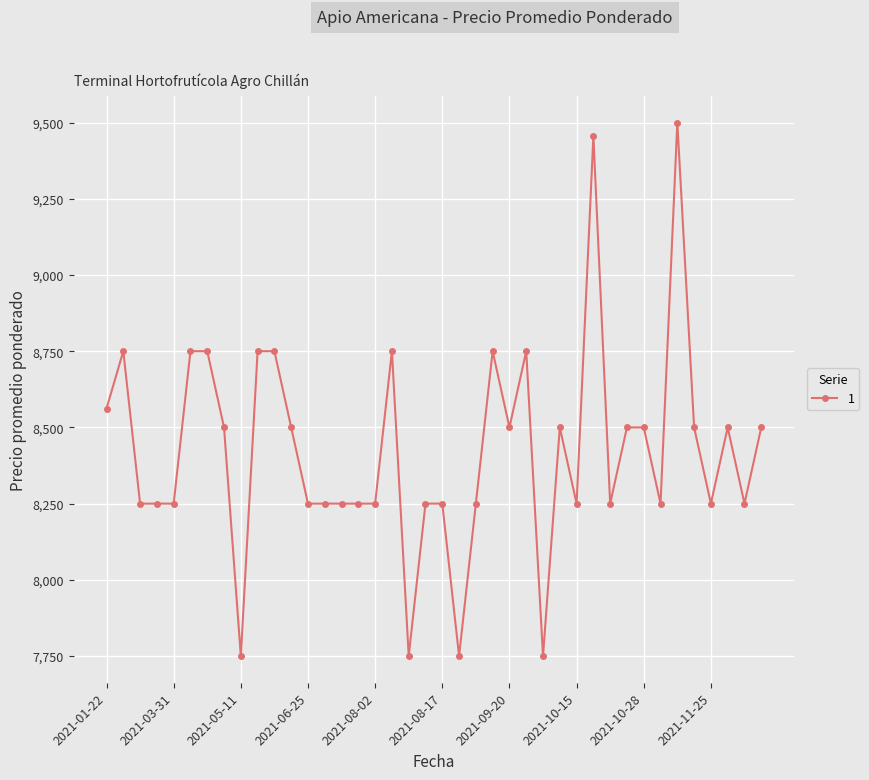

What is the value of the 22nd point from the left?

7750